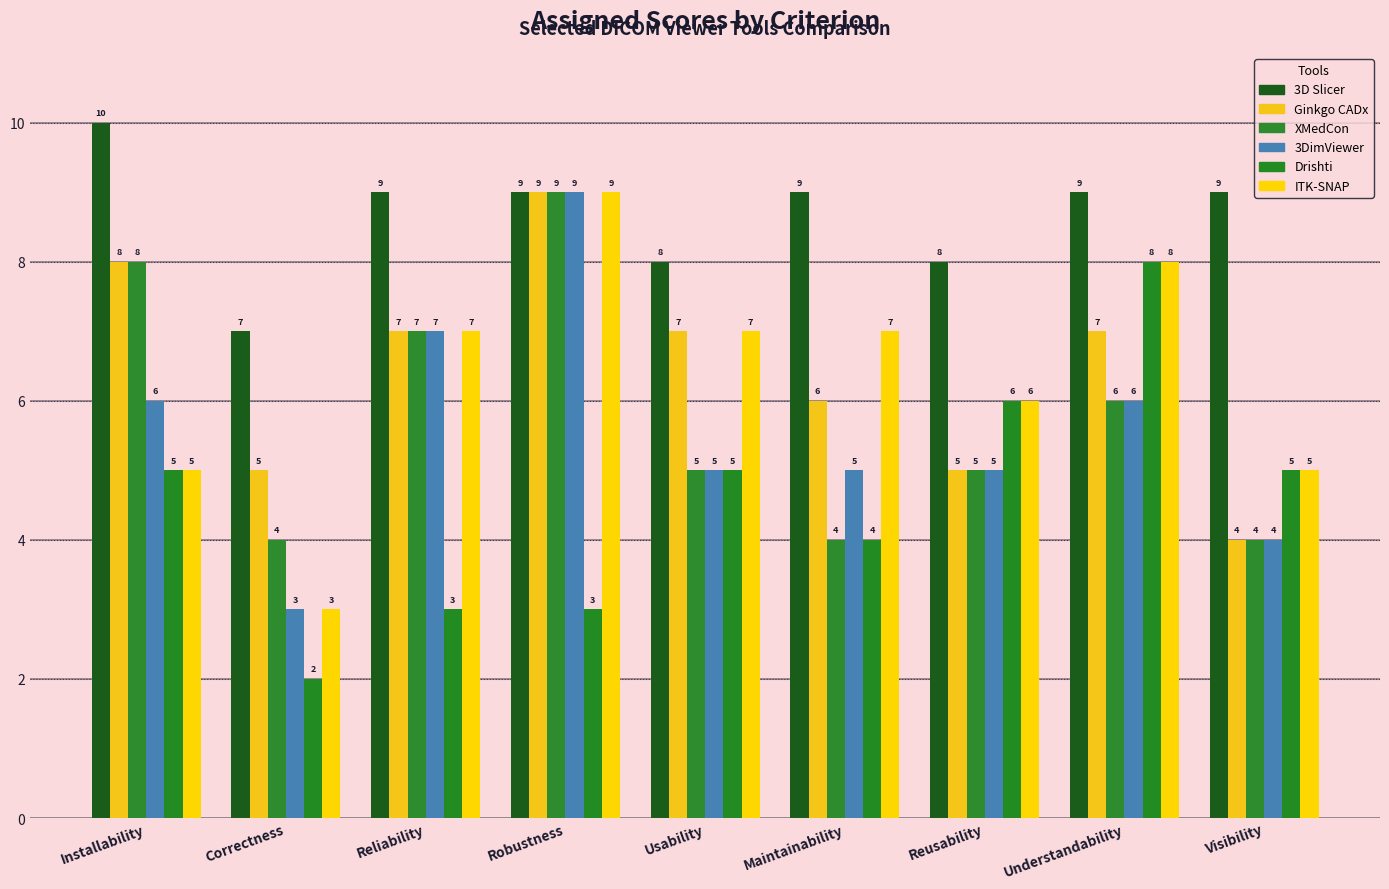

What is the approximate value of Ginkgo CADx at Reliability?

7